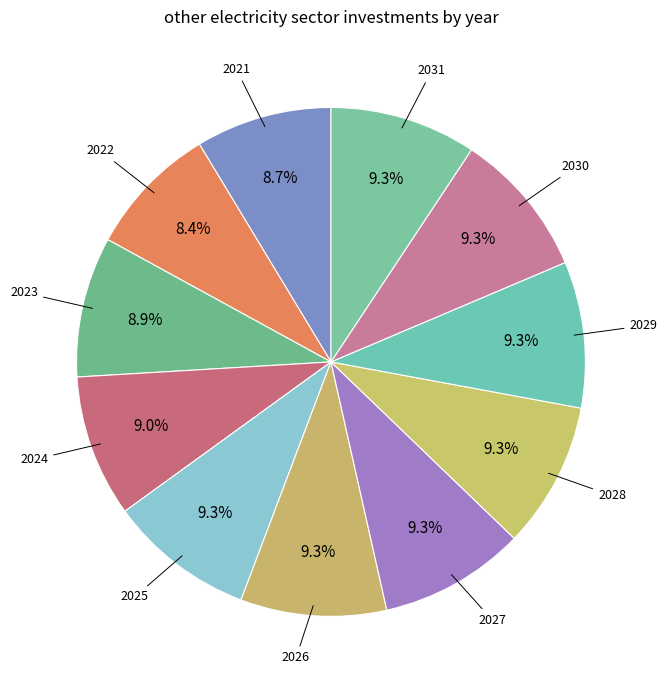

Count the number of slices in the pie.

11